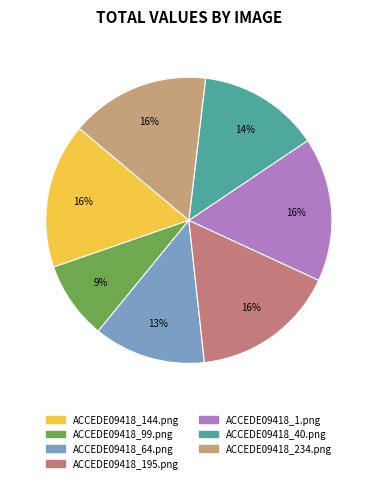

What is the smallest slice in the pie chart?

ACCEDE09418_99.png